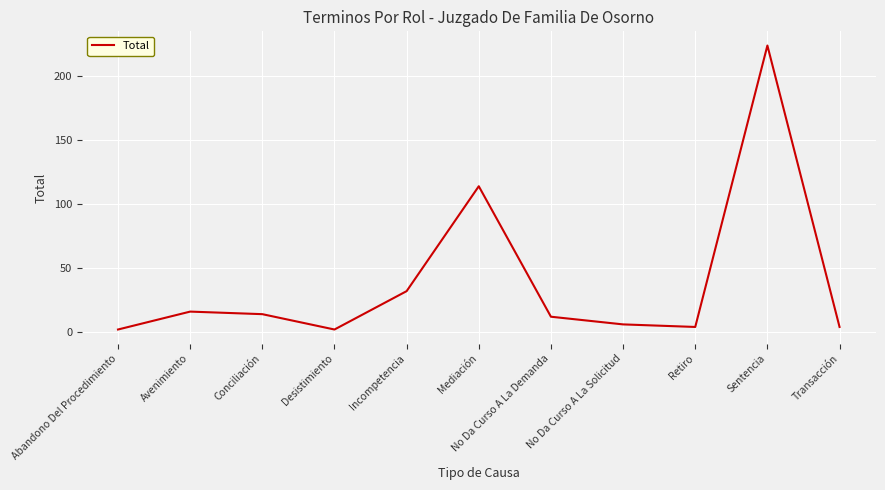

Reading left to right, transcribe all the data shown in this chart.

2	16	14	2	32	114	12	6	4	224	4